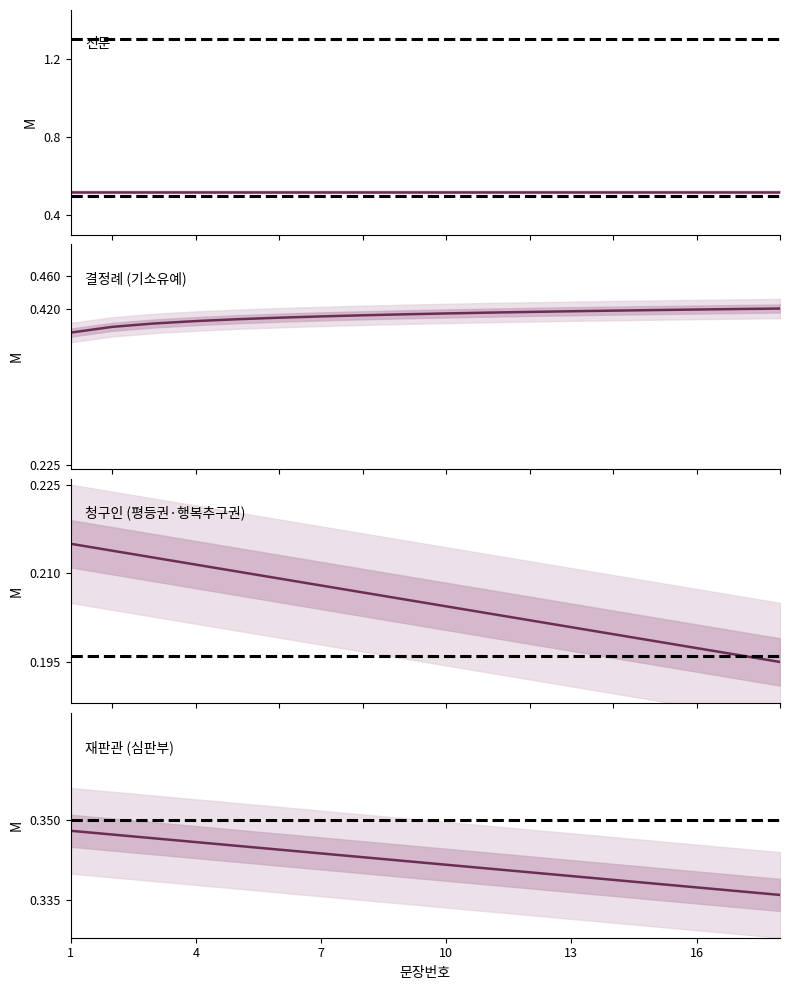

The 문장번호 (완만한 감소) series shows 0.2 at 14. True or false?

False